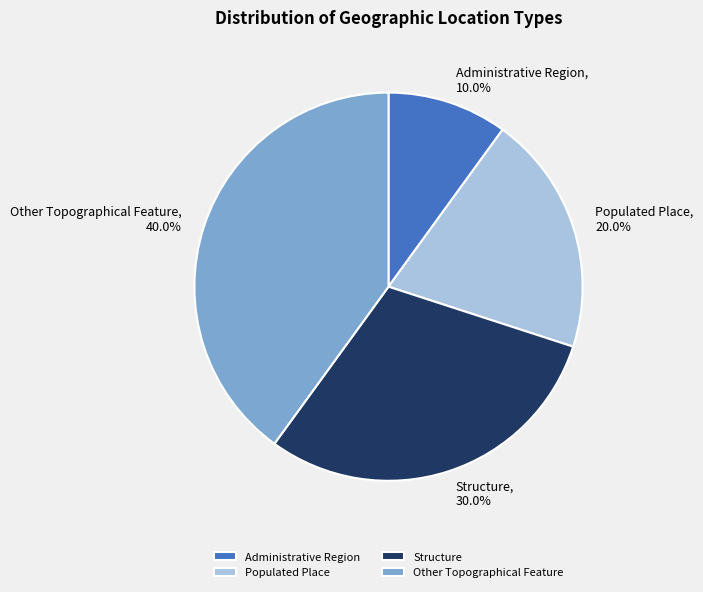

True or false: Structure accounts for 30% of the total.

True